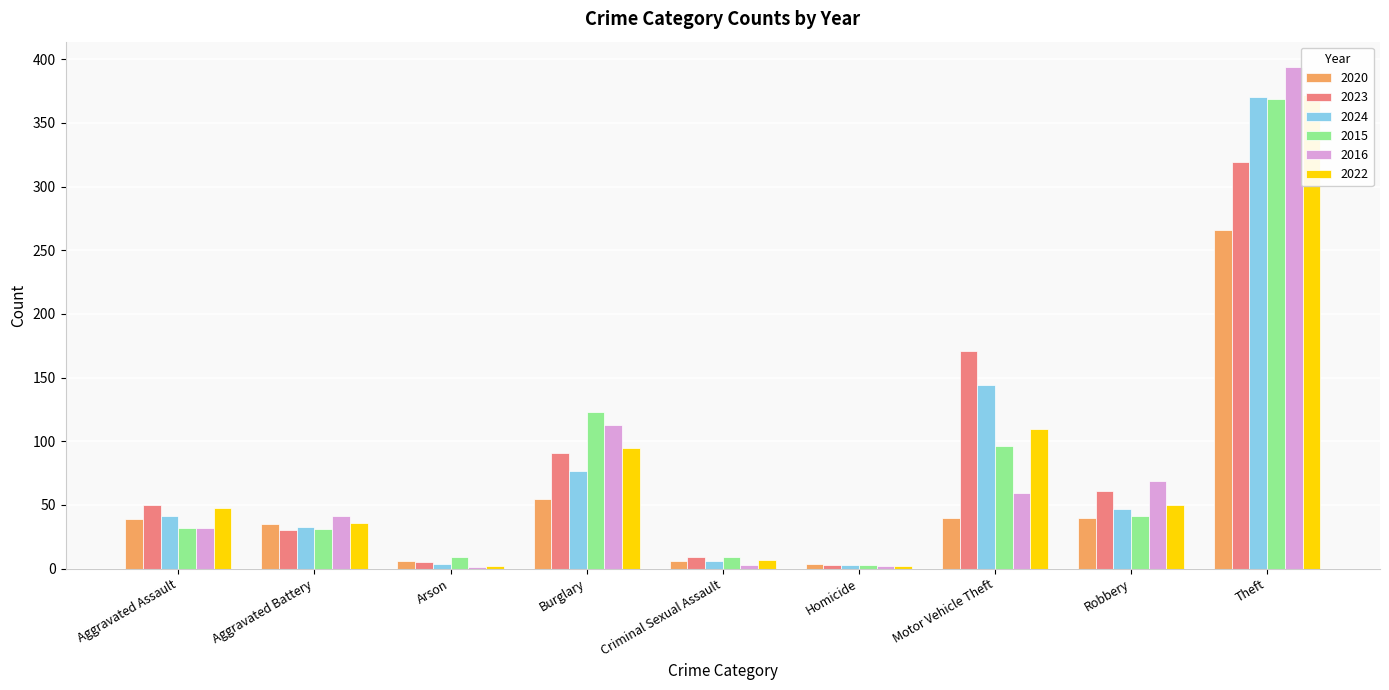

What is the spread (max minus min) of values at Aggravated Battery?

11